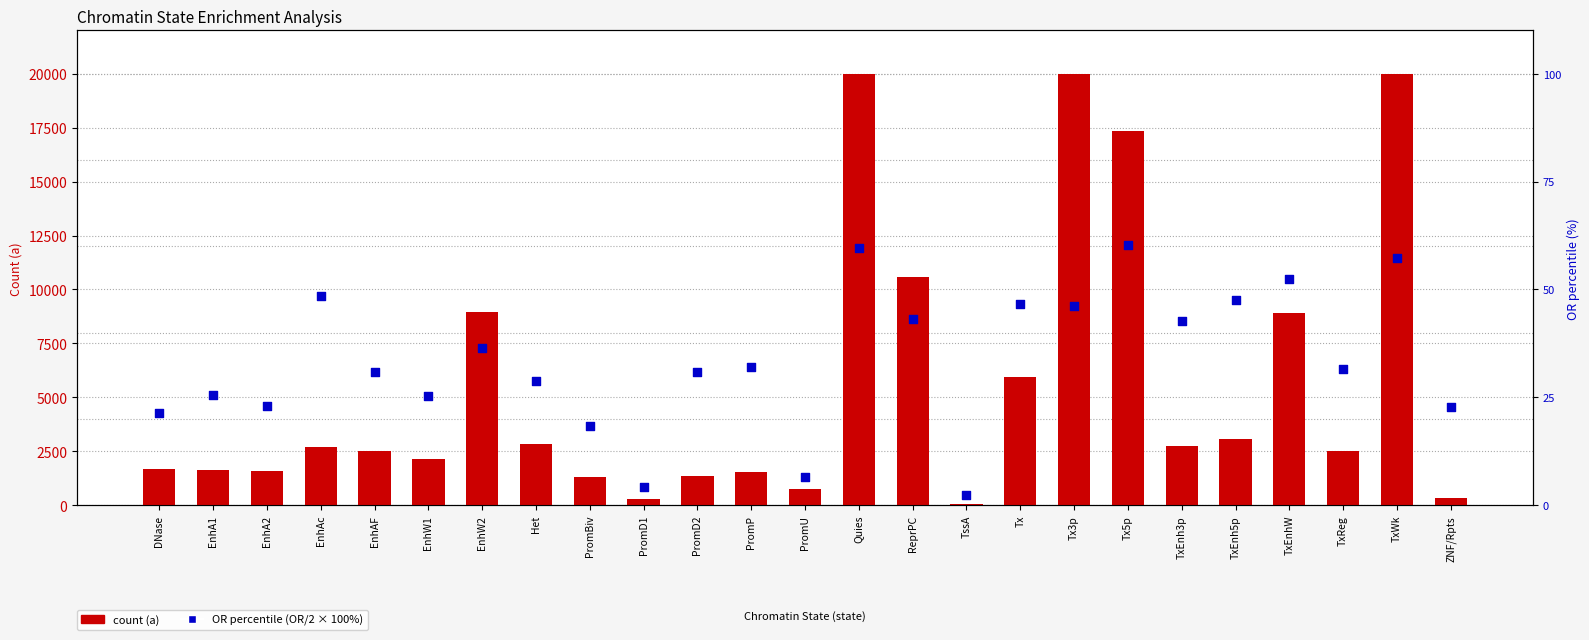

Which series reaches the minimum Y coordinate?

OR as % of max (2.0)